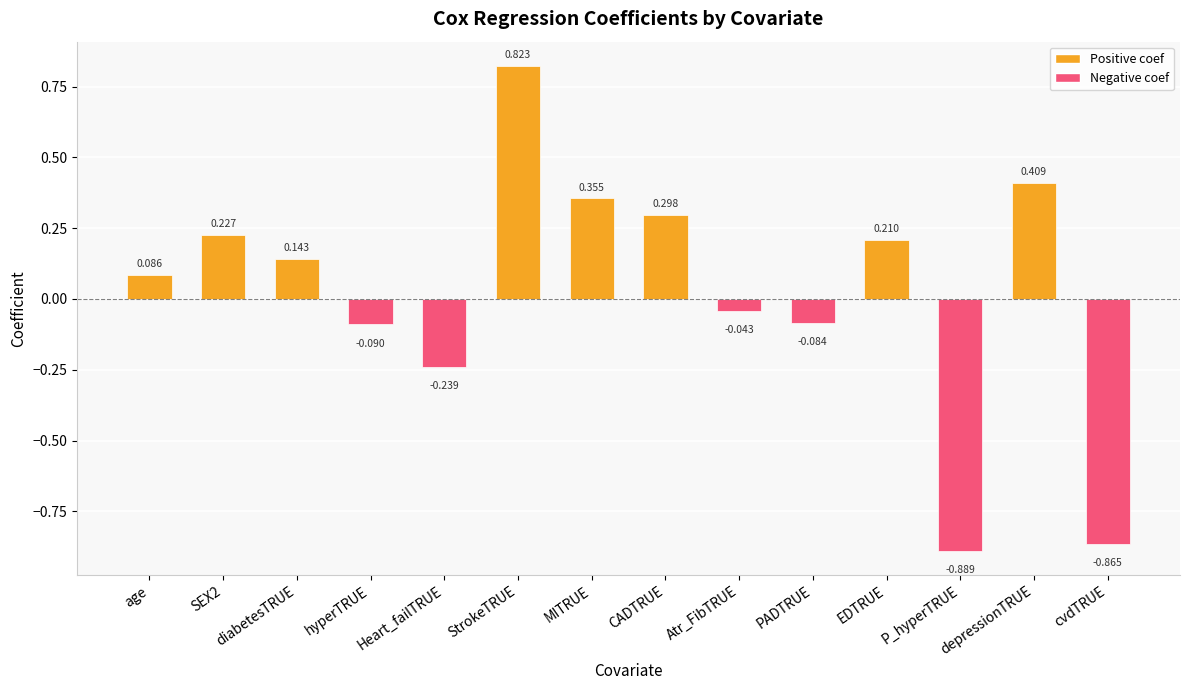

What is the label of the 13th bar from the right?

SEX2